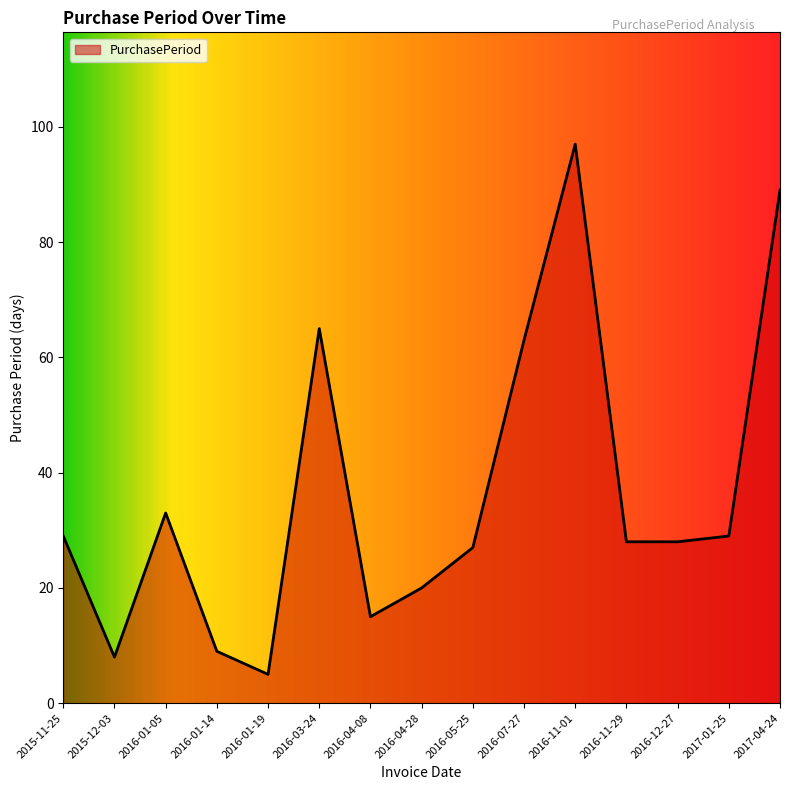

What is the change in value from 2016-07-27 to 2017-01-25?

-34